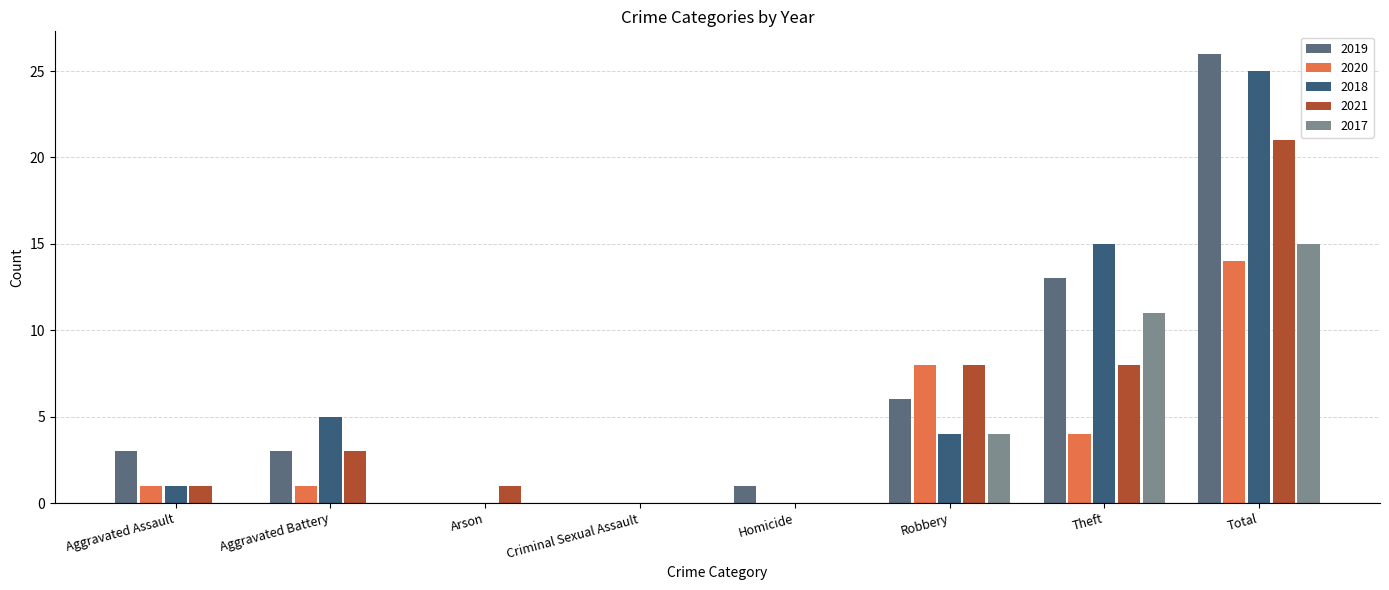

What is the sum of all 2019 values?

52